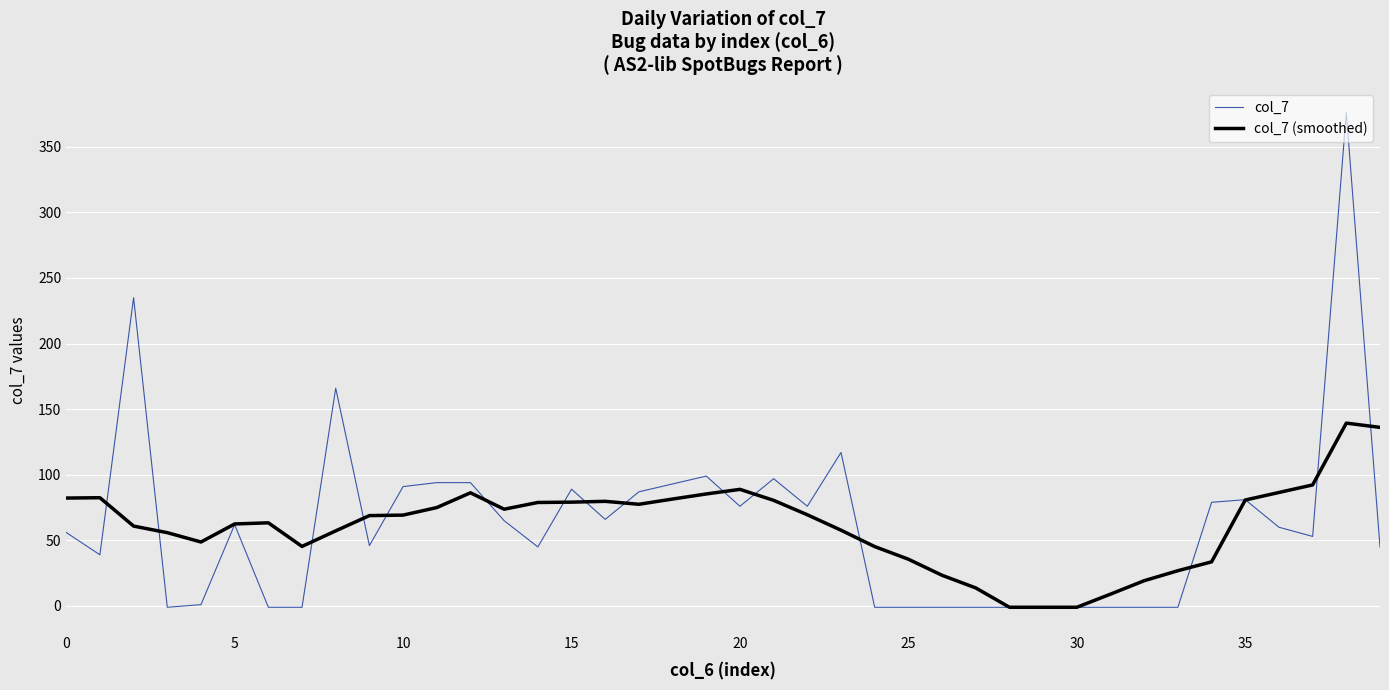

What is the highest value of the col_7 series?

376.0